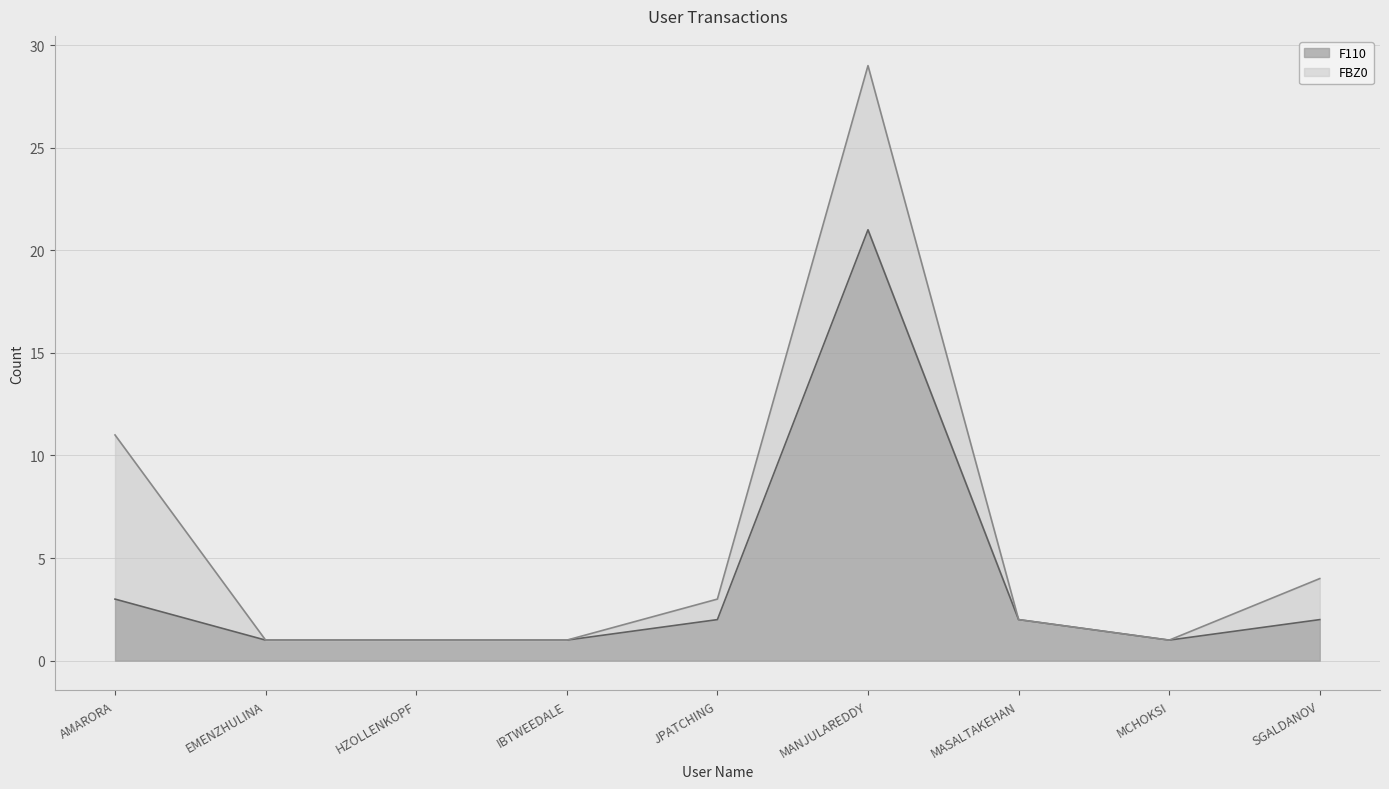

Reading left to right, what are all the values shown in this chart?

AMARORA=3	EMENZHULINA=1	HZOLLENKOPF=1	IBTWEEDALE=1	JPATCHING=2	MANJULAREDDY=21	MASALTAKEHAN=2	MCHOKSI=1	SGALDANOV=2